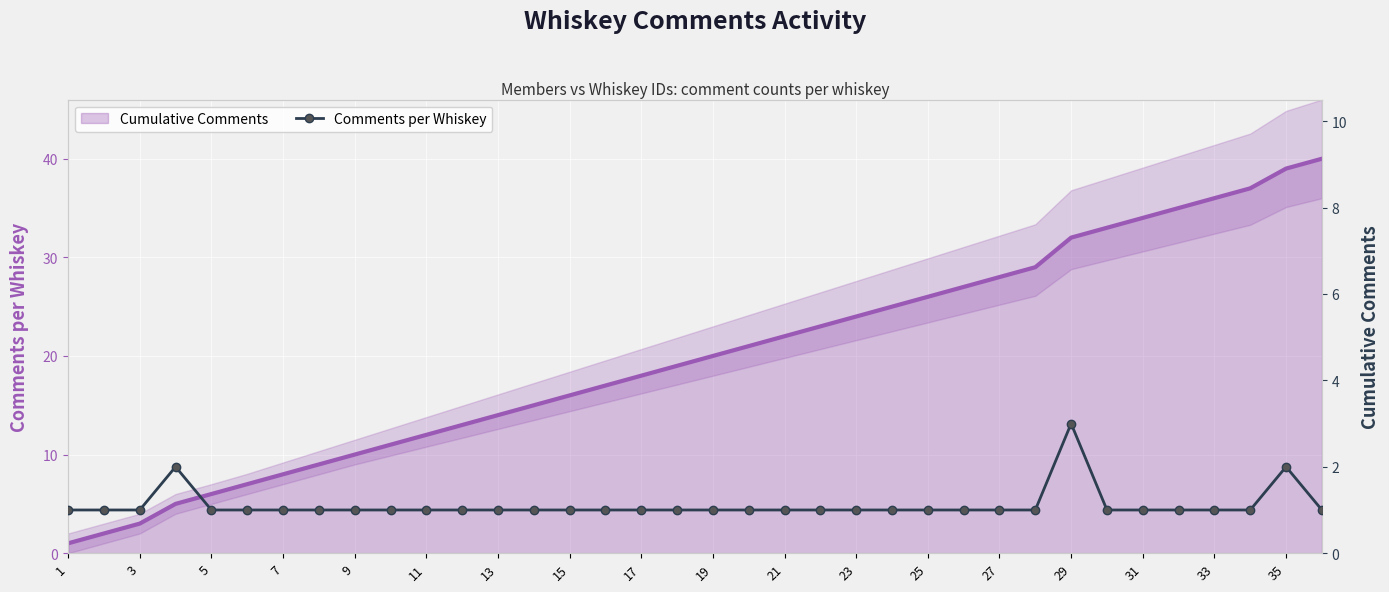

The Comments per Whiskey series shows 1 at 15. True or false?

False